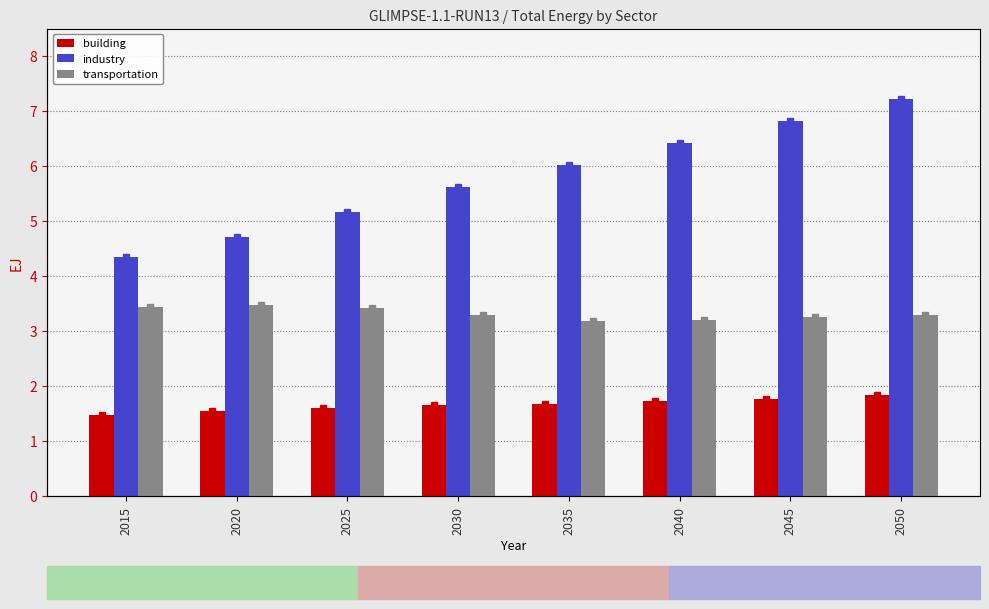

What is the difference between the second highest and second lowest values in the building series?

0.2